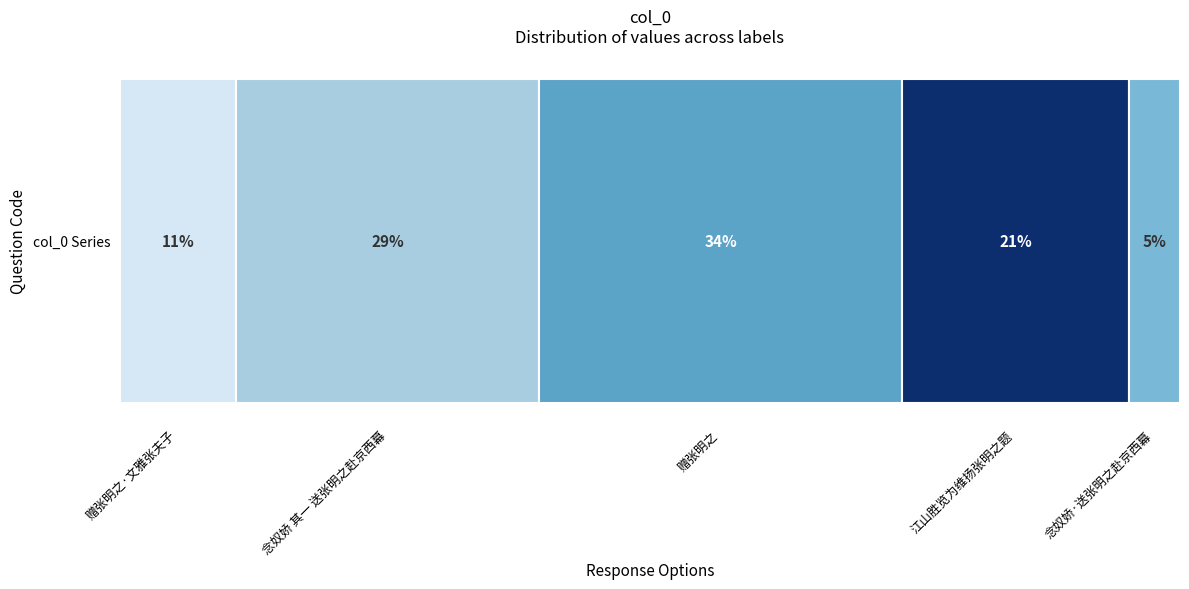

Are the bars horizontal?

Yes